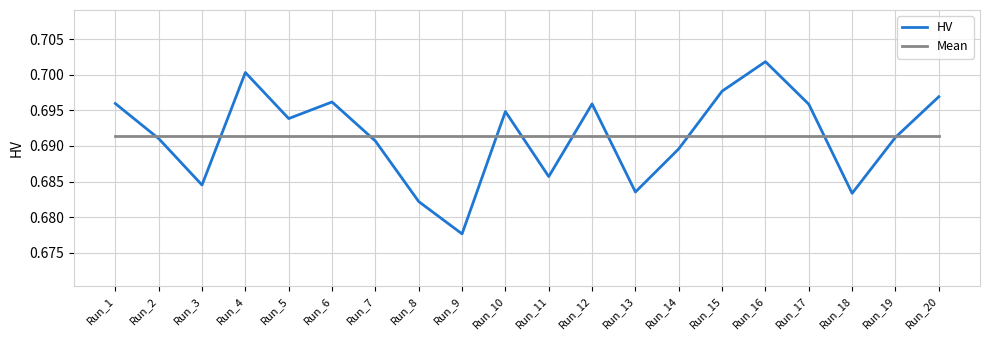

Which category has the highest value across all series?

Run_16